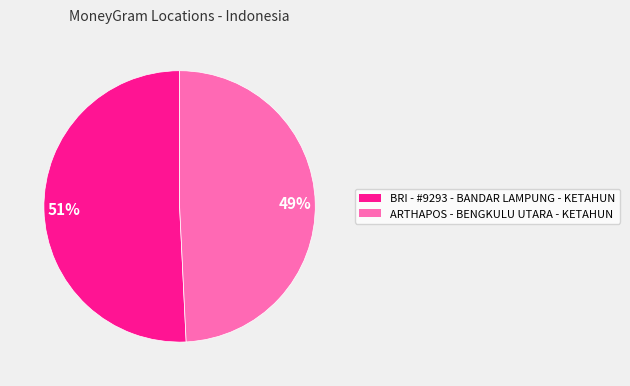

Combined, do ARTHAPOS - BENGKULU UTARA - KETAHUN and BRI - #9293 - BANDAR LAMPUNG - KETAHUN account for over 50%?

Yes